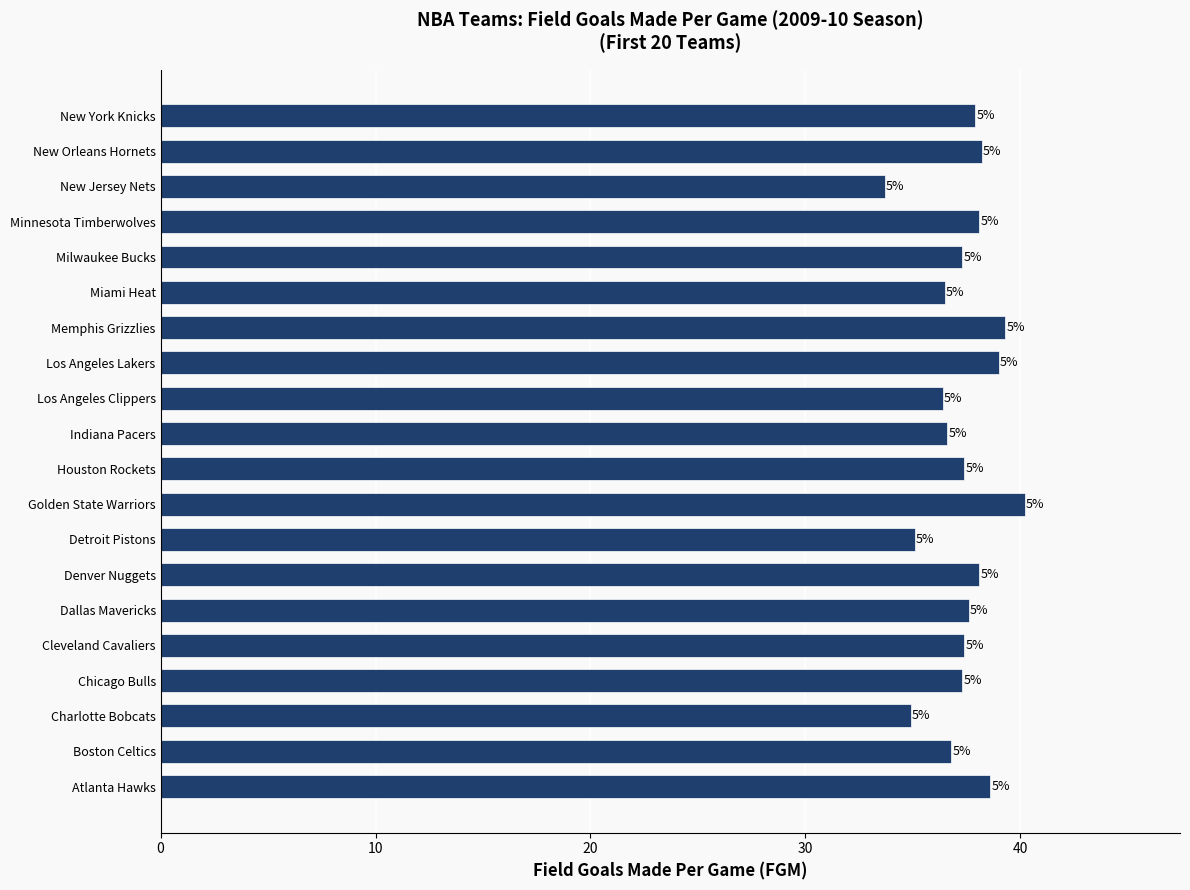

How many bars are there in total?

20